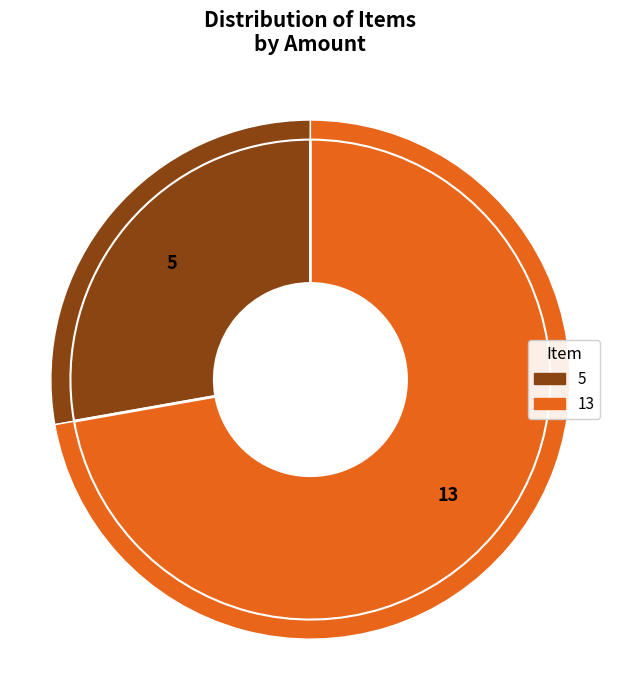

Which category has the smallest portion of the pie?

5